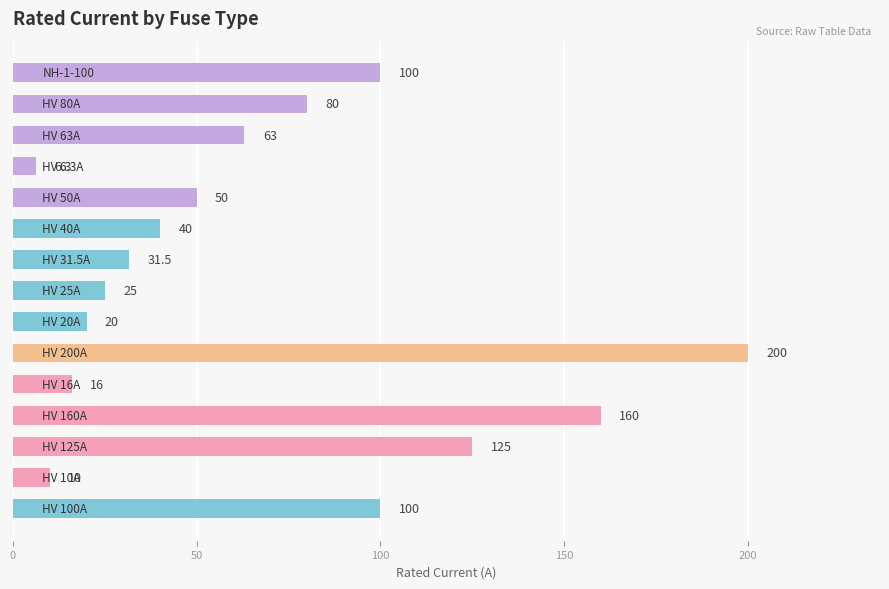

What is the maximum value shown in the chart?

200.0